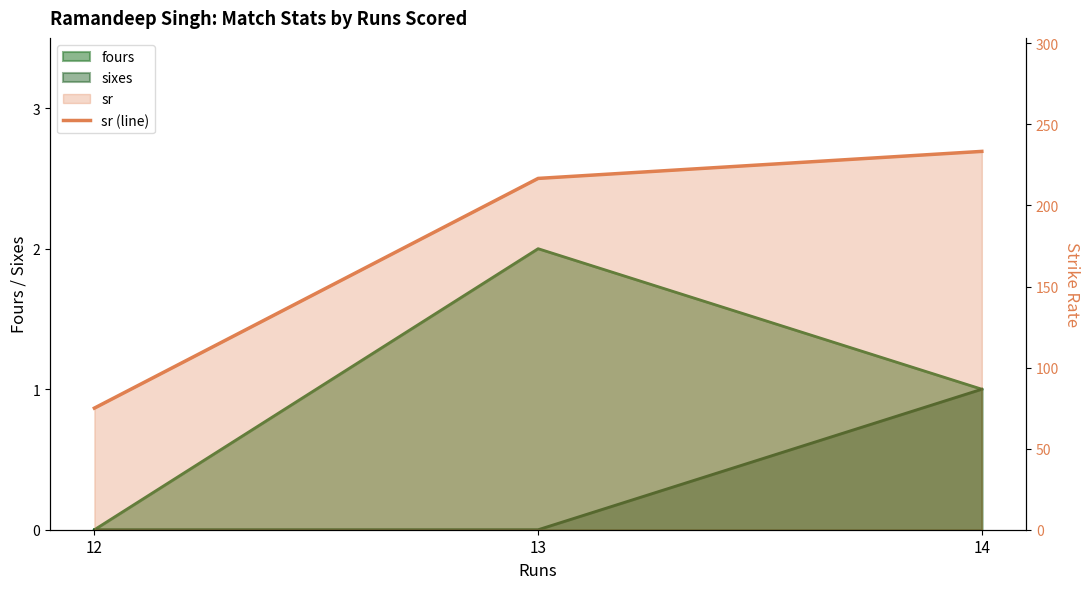

List the labels in order of value, smallest first.

12, 13, 14